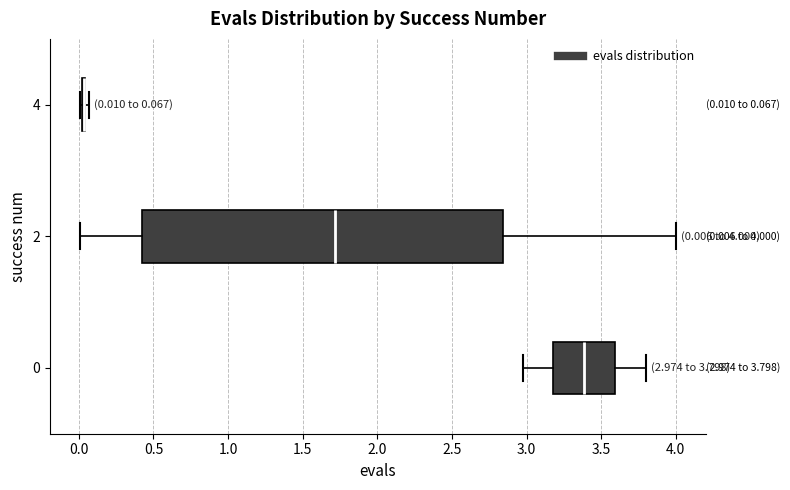

Comparing the boxes themselves (not the whiskers), which one is the widest?

2